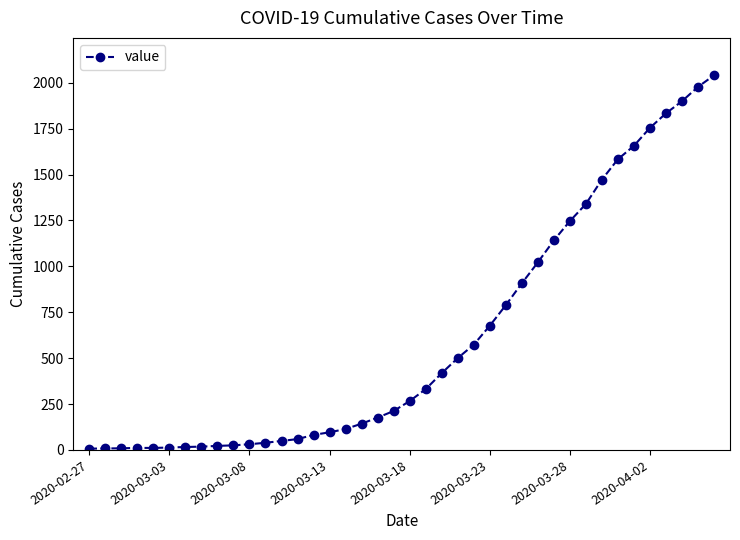

What is the maximum value shown in the chart?

2040